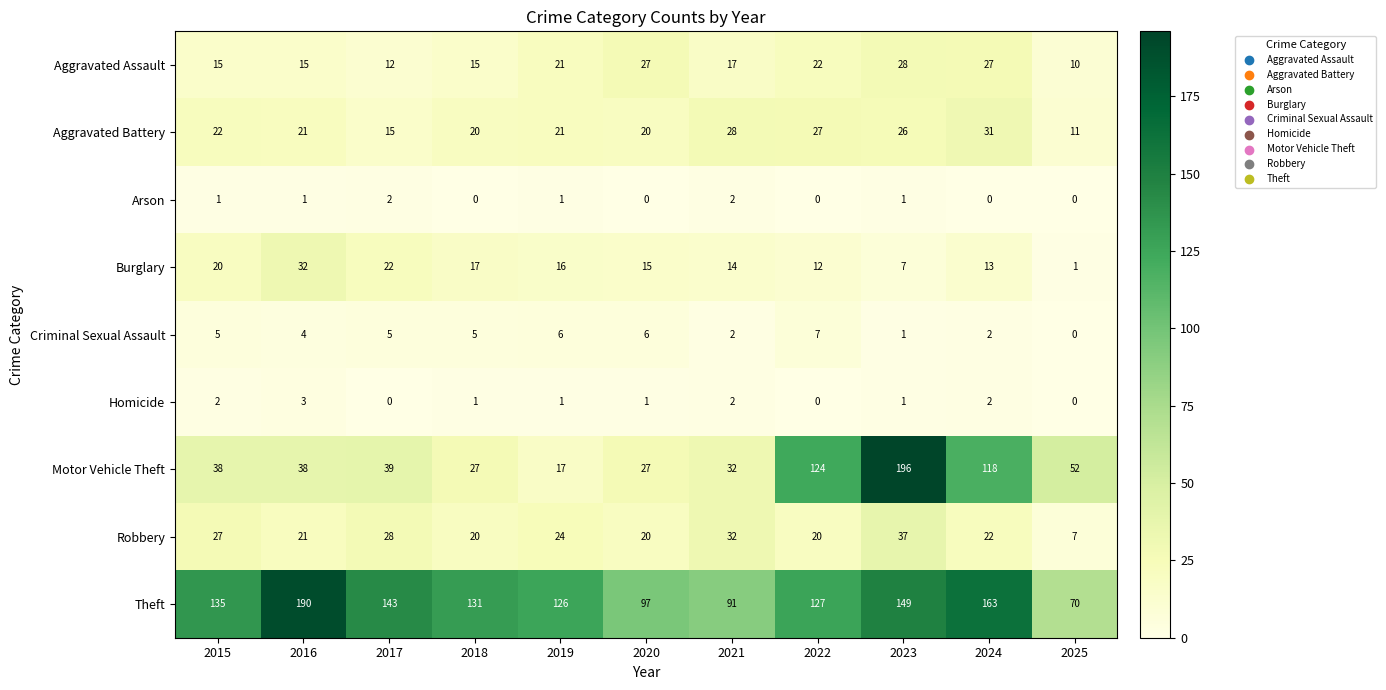

How many series are shown in this chart?

9